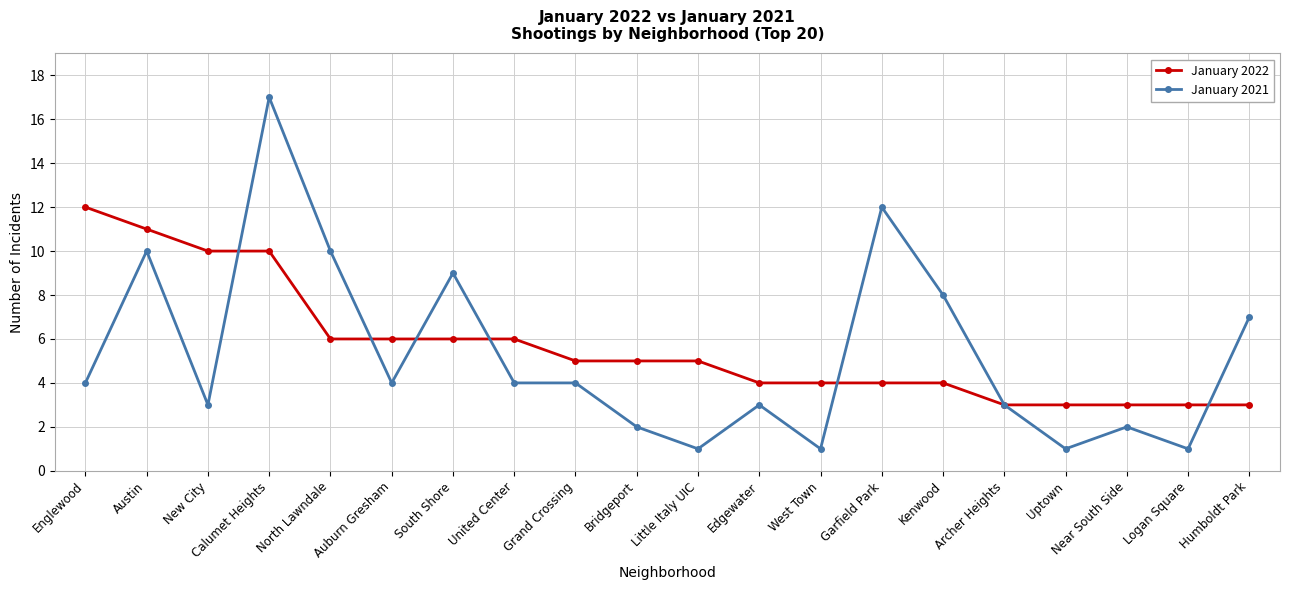

Reading right to left, list all the values displayed in this chart.

January 2022: 3	3	3	3	3	4	4	4	4	5	5	5	6	6	6	6	10	10	11	12
January 2021: 7	1	2	1	3	8	12	1	3	1	2	4	4	9	4	10	17	3	10	4